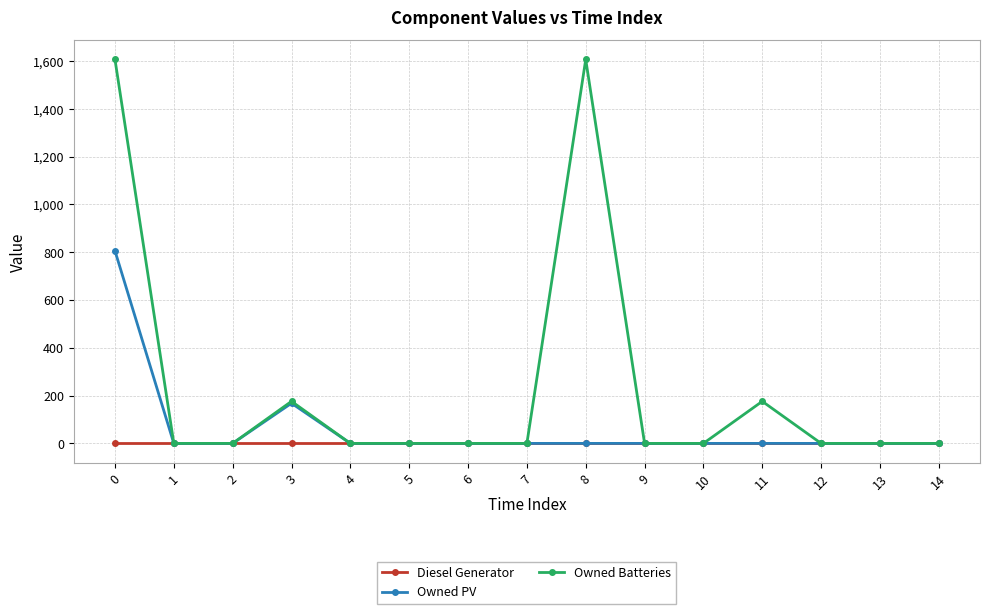

Reading right to left, what are all the values shown in this chart?

Diesel Generator: 0	0	0	0	0	0	0	0	0	0	0	0	0	0	0
Owned PV: 0	0	0	0	0	0	0	0	0	0	0	168	0	0	806
Owned Batteries: 0	0	0	176	0	0	1607	0	0	0	0	176	0	0	1607